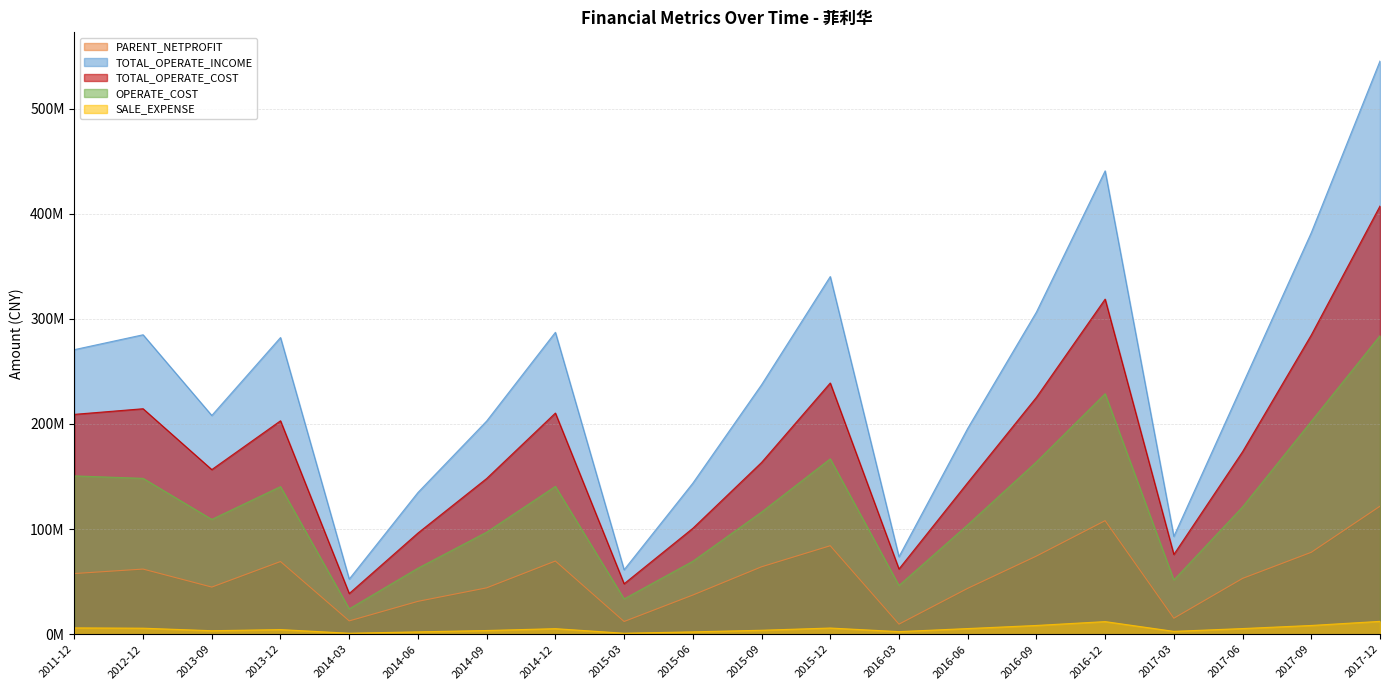

What is the greatest value displayed?

545340468.7